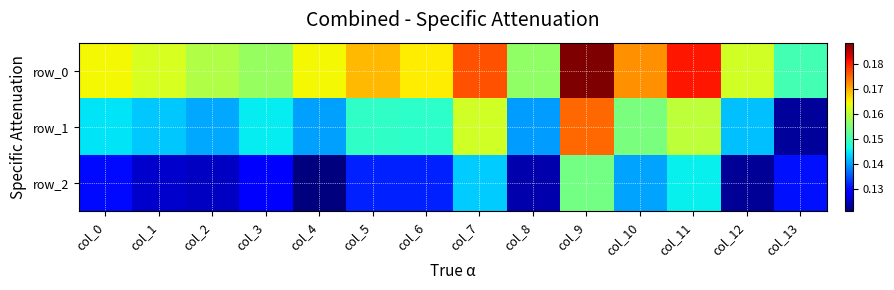

Which label corresponds to the smallest value in the chart?

col_4